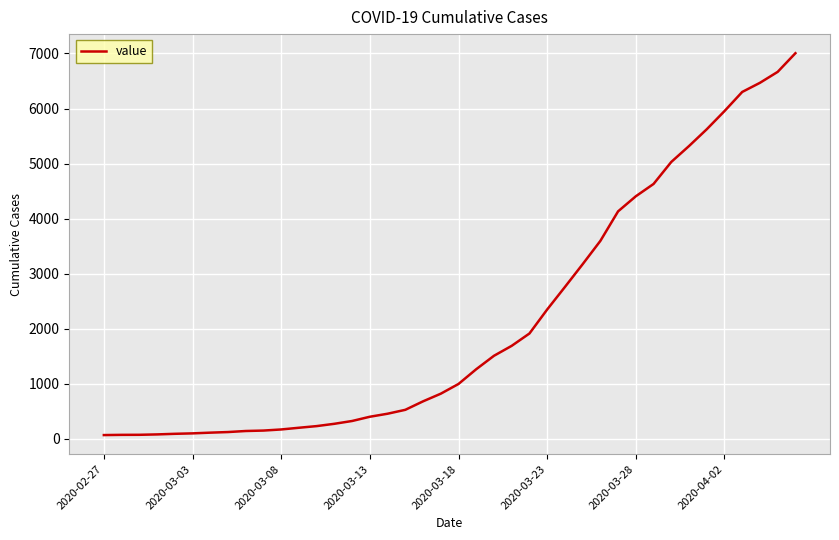

What is the difference between the maximum and minimum values?

6940